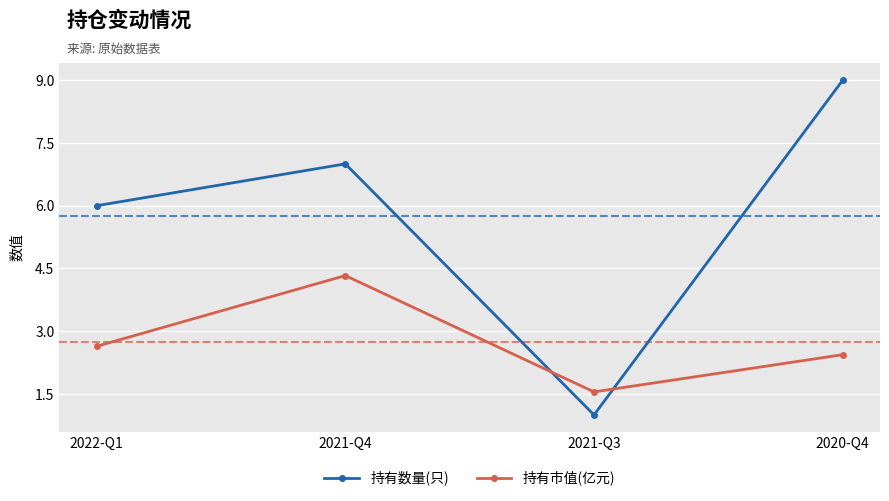

What is the smallest value displayed?

1.0